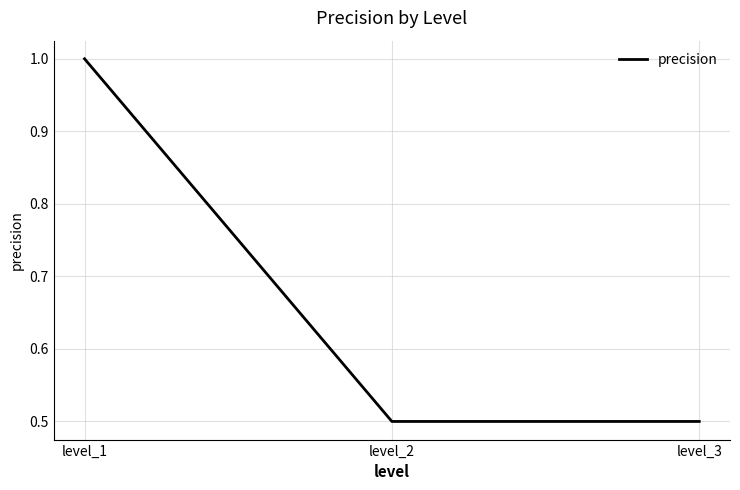

Reading left to right, what are all the values shown in this chart?

1.0	0.5	0.5